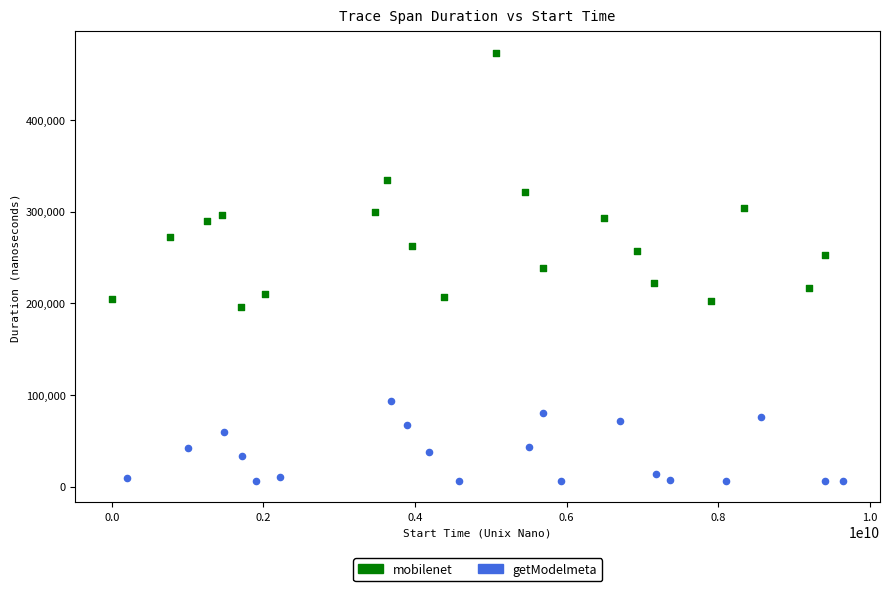

Which series contains the lowest Y value?

getModelmeta